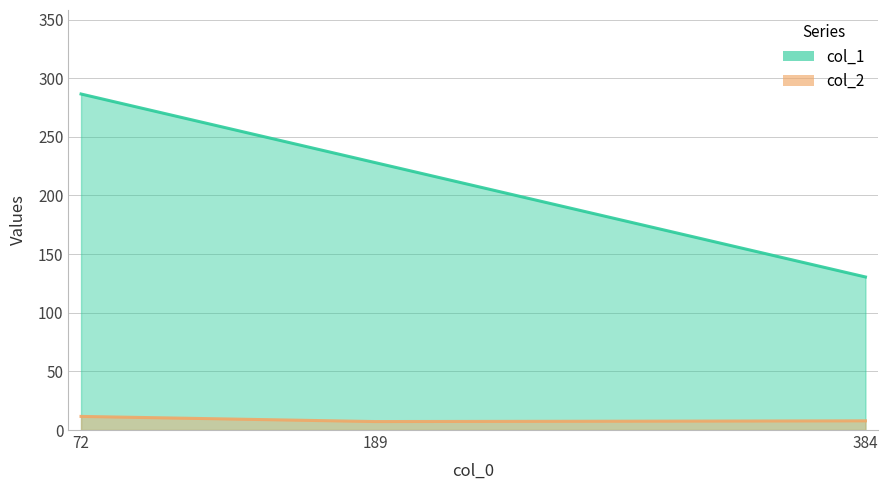

What is the average value of the col_2 series?

8.9